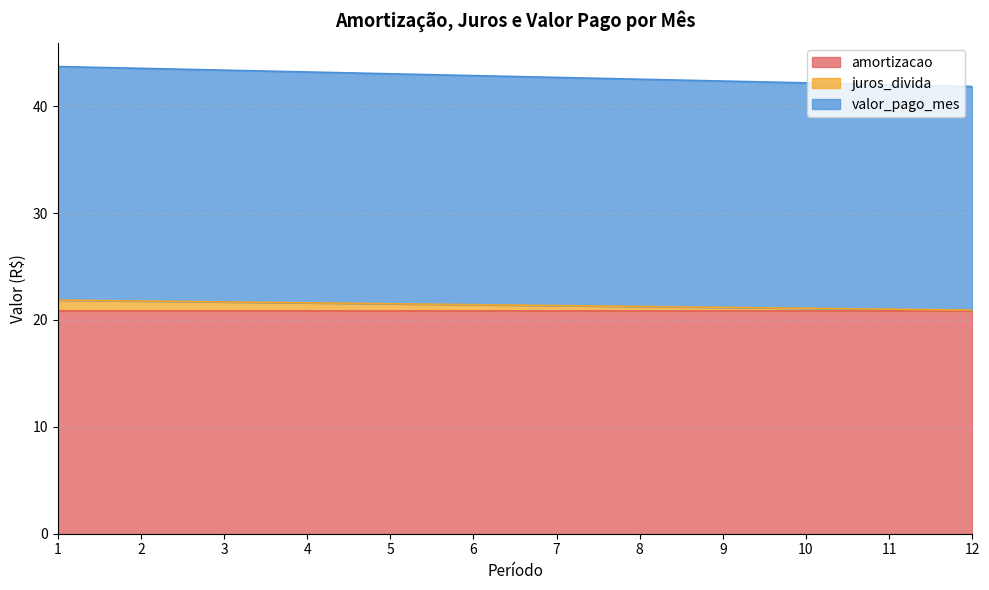

True or false: amortizacao has a value of 13.2 at 8.

False